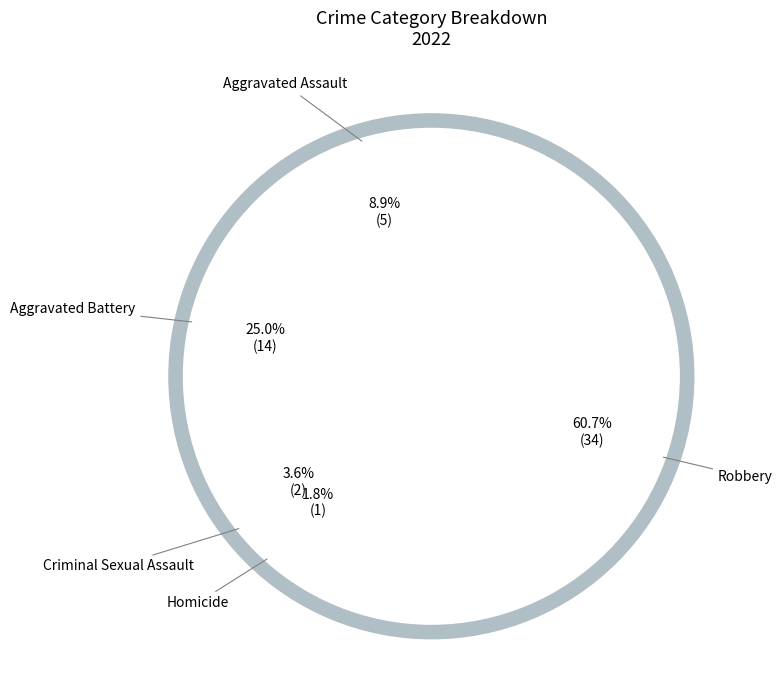

Which category has the smallest portion of the pie?

Homicide